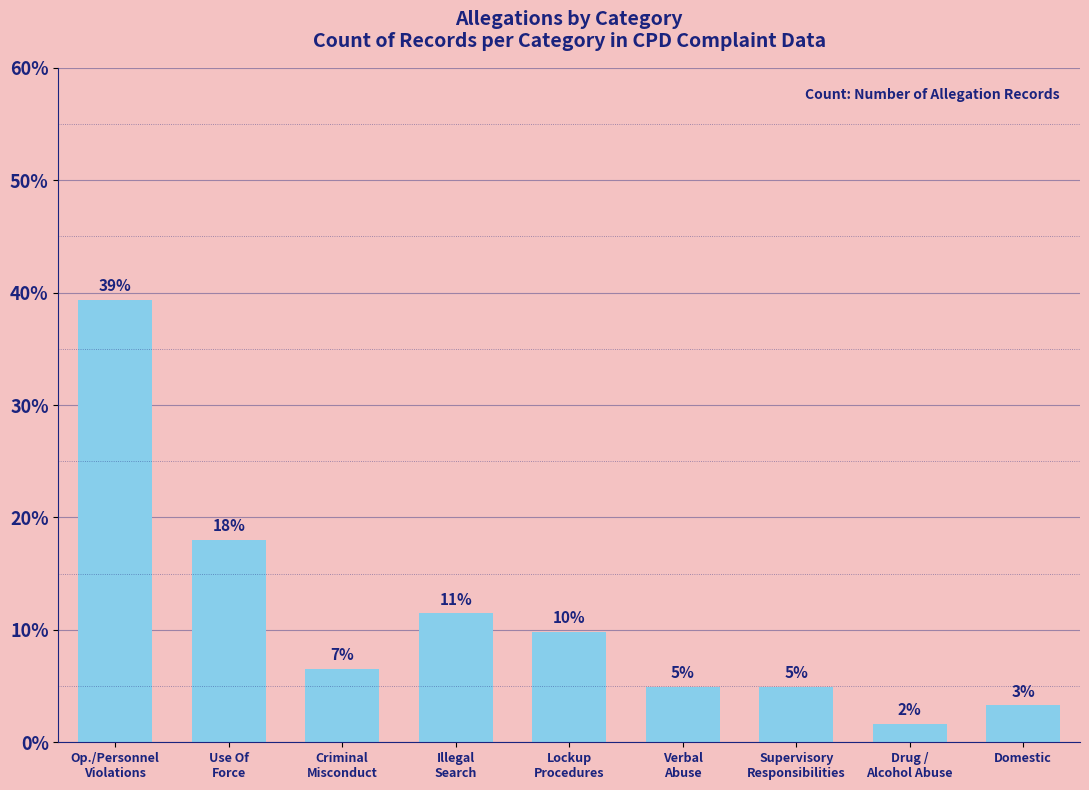

What is the change in value from Criminal
Misconduct to Domestic?

-3.3